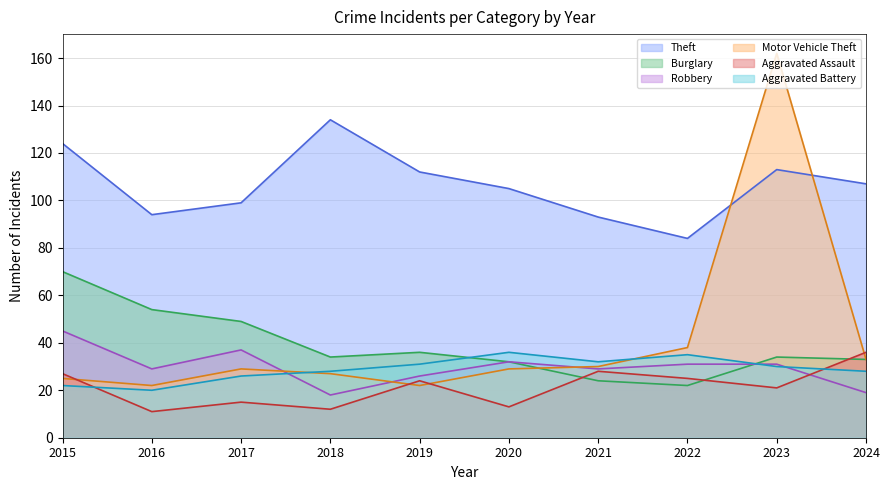

After their last crossing, which series has the higher values: Burglary or Motor Vehicle Theft?

Motor Vehicle Theft